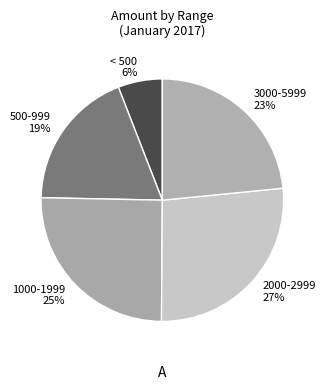

What percentage is the < 500 slice, to the nearest percent?

6%